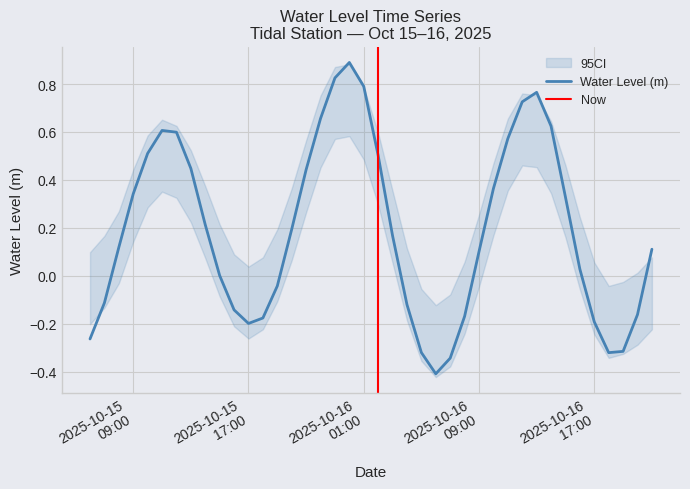

What is the greatest value displayed?

0.9